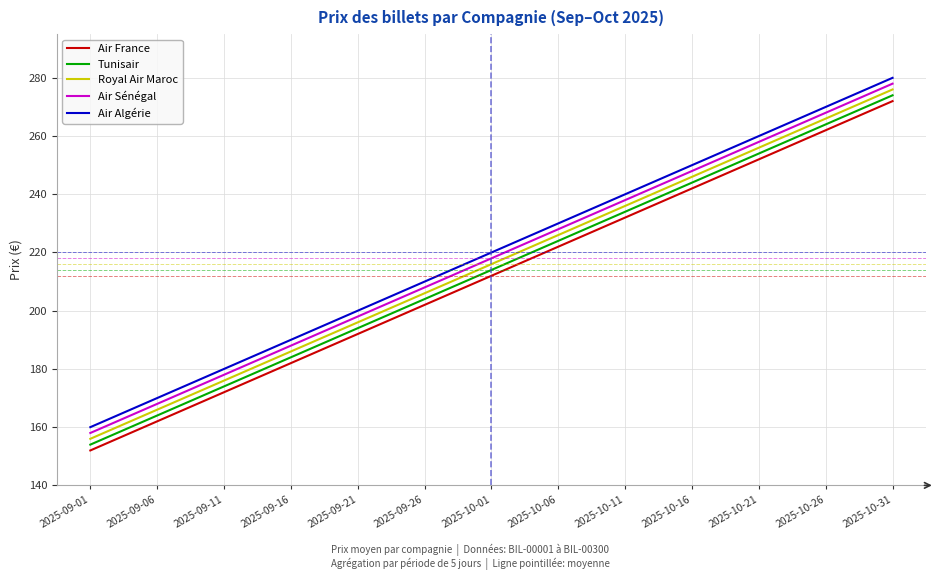

What is the difference between the Tunisair values at 2025-10-11 and 2025-09-11?

60